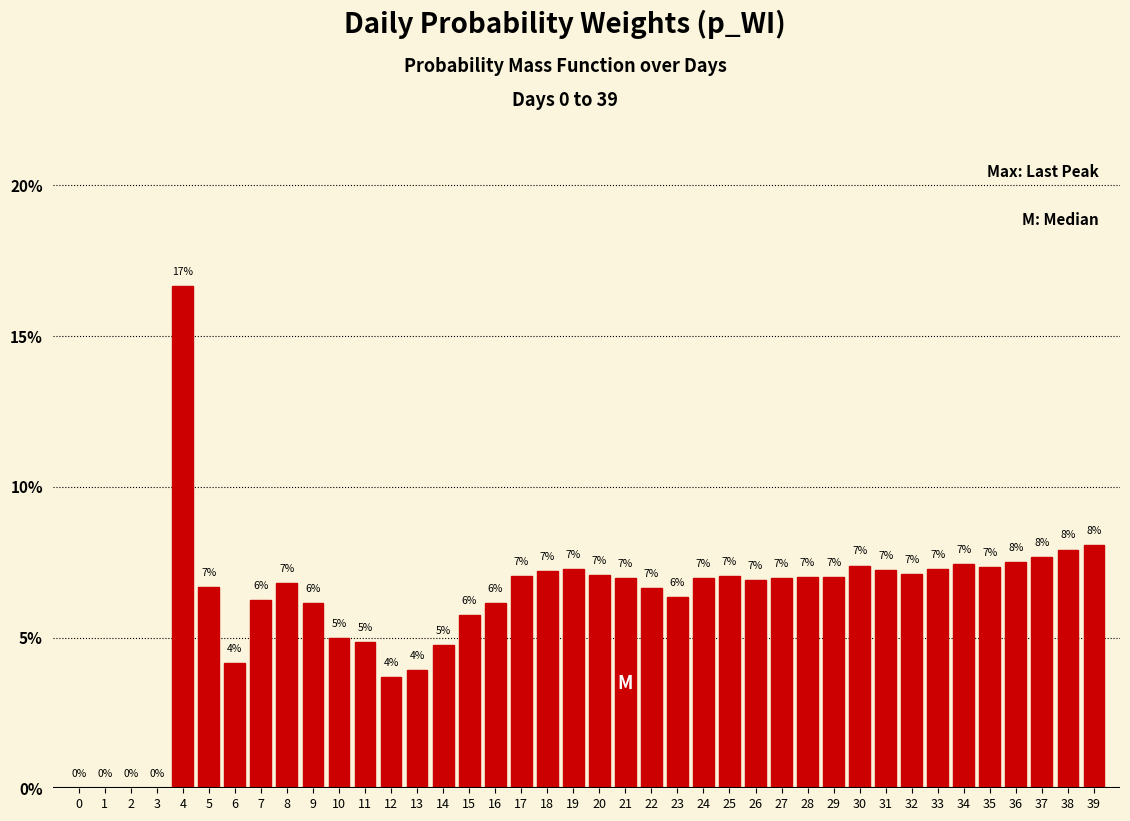

What value does the data have at 21?

7.0